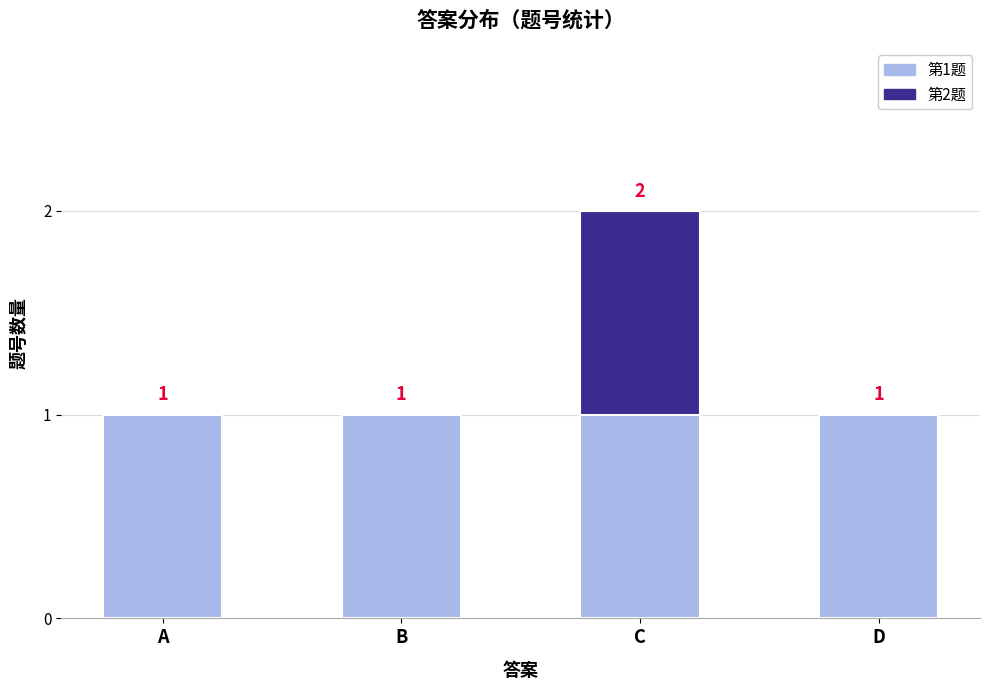

Reading right to left, what are the values for 第1题?

D=1	C=1	B=1	A=1